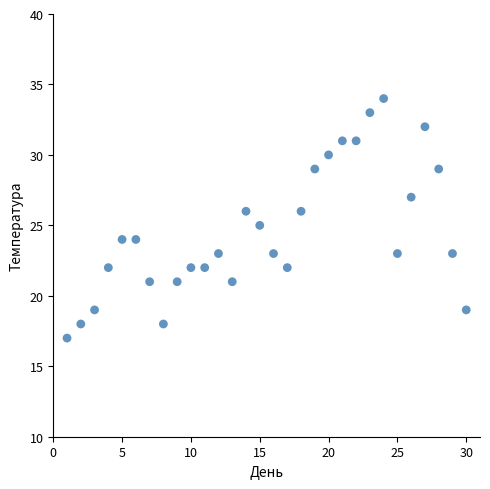

What is the range of X values (max minus min)?

29